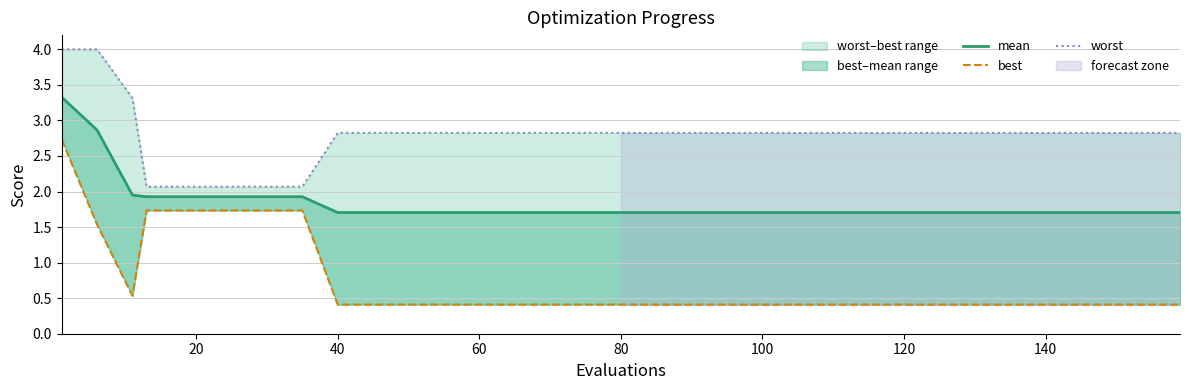

List the series in order of their peak value, lowest first.

best, mean, worst